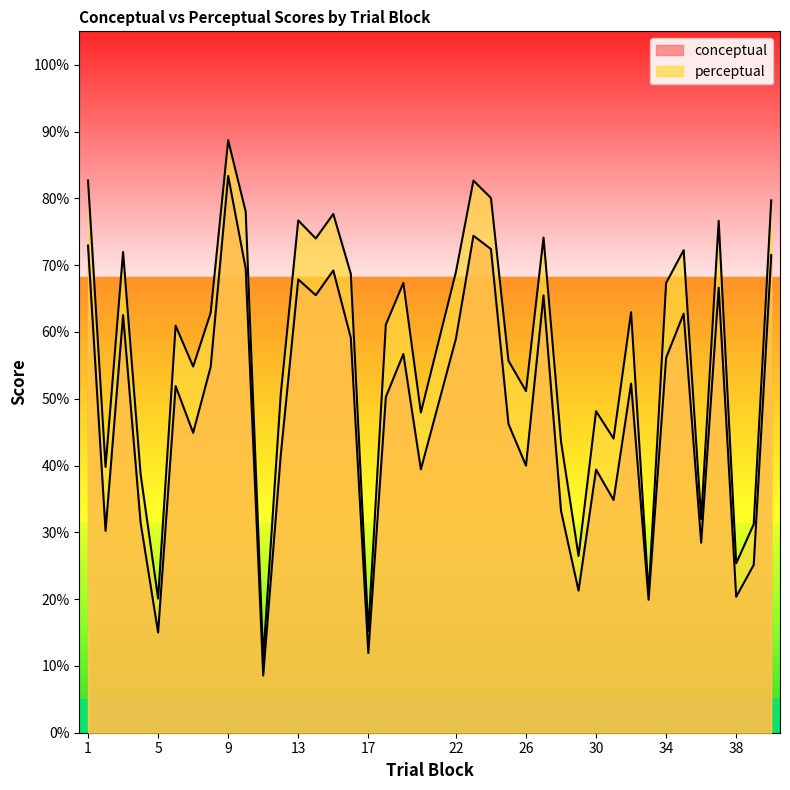

Reading left to right, list all the values displayed in this chart.

conceptual: 1=72.9	2=30.2	3=62.5	4=31.5	5=15.0	6=51.9	7=44.9	8=54.8	9=83.3	10=69.5	11=8.6	12=41.5	13=67.9	14=65.5	15=69.2	16=59.1	17=11.9	18=50.3	19=56.7	20=39.4	22=59.0	23=74.4	24=72.4	25=46.2	26=40.0	27=65.5	28=33.2	29=21.3	30=39.4	31=34.8	32=52.3	33=19.9	34=56.1	35=62.7	36=28.4	37=66.6	38=20.4	39=25.1	40=71.5
perceptual: 1=82.7	2=39.8	3=72.0	4=38.7	5=20.1	6=61.0	7=54.8	8=62.9	9=88.7	10=78.0	11=11.1	12=50.6	13=76.7	14=74.0	15=77.7	16=68.7	17=15.2	18=61.1	19=67.3	20=47.9	22=69.0	23=82.7	24=80.0	25=55.7	26=51.1	27=74.1	28=43.6	29=26.5	30=48.1	31=44.0	32=63.0	33=20.7	34=67.3	35=72.2	36=32.0	37=76.6	38=25.4	39=31.2	40=79.7